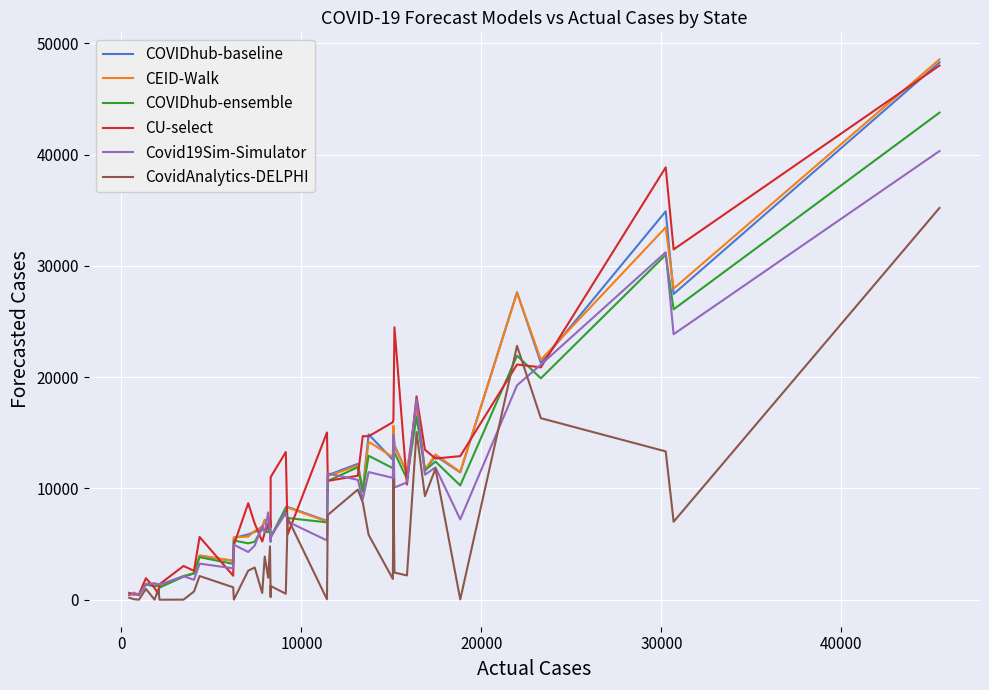

What is the maximum value shown in the chart?

48551.4